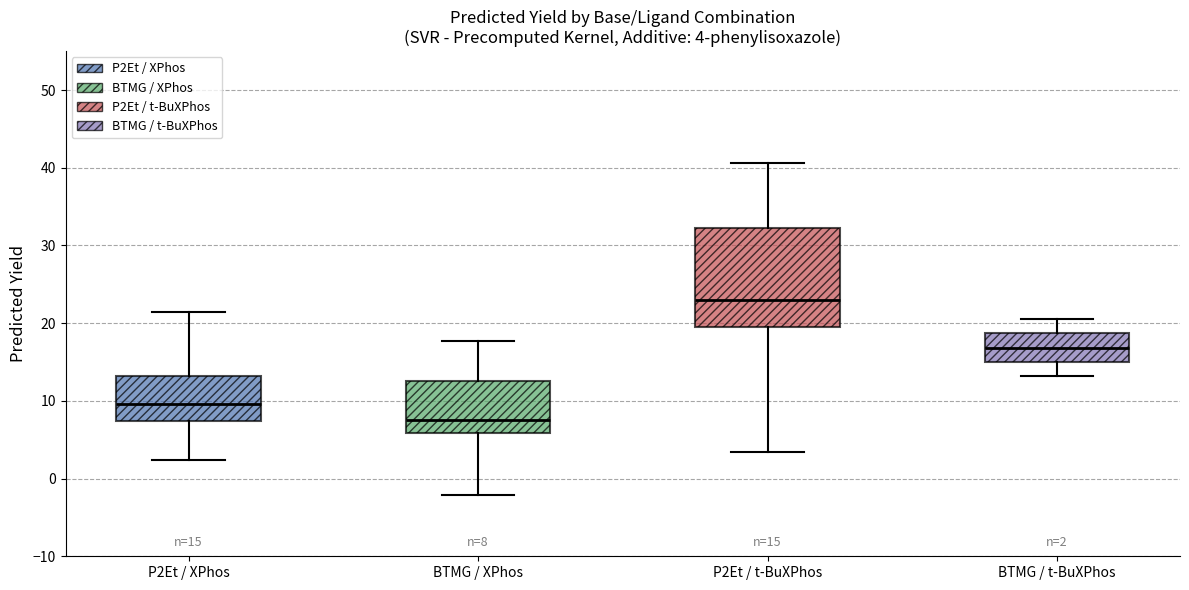

Which box's median line is the highest?

P2Et / t-BuXPhos